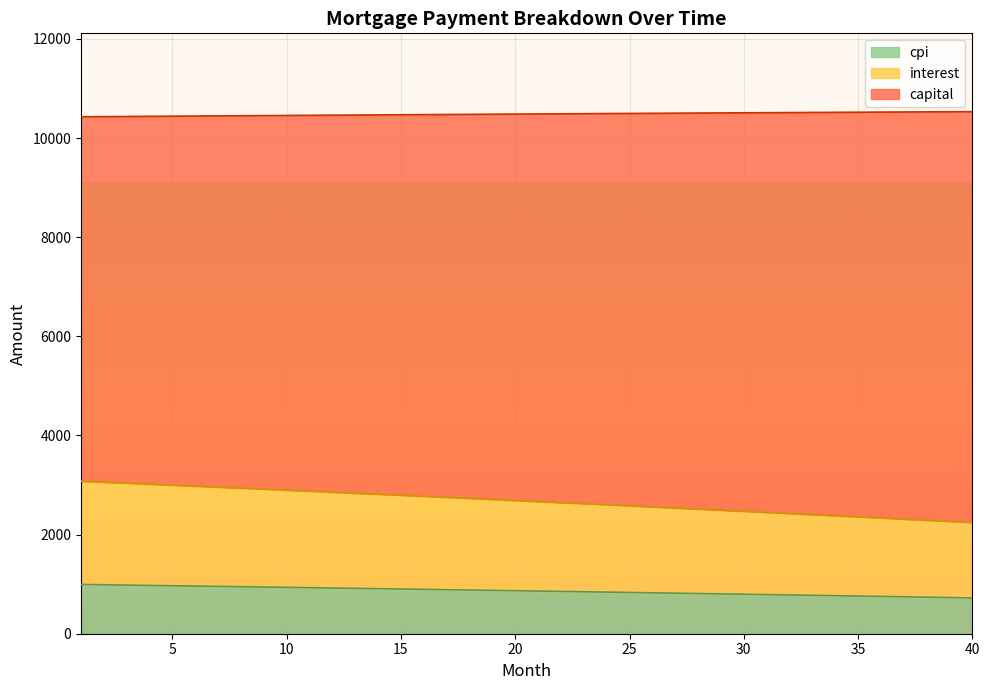

What is the difference between the maximum and minimum values in the cpi series?

271.3